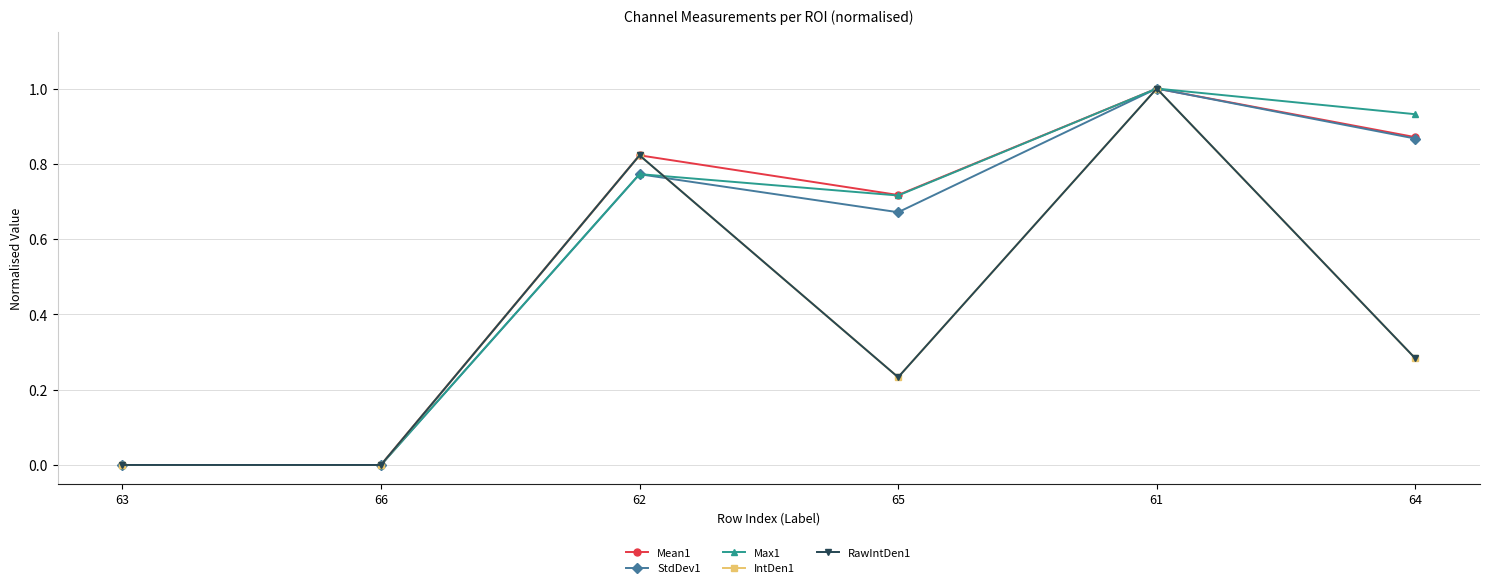

At which category is the sum across all series the highest?

61